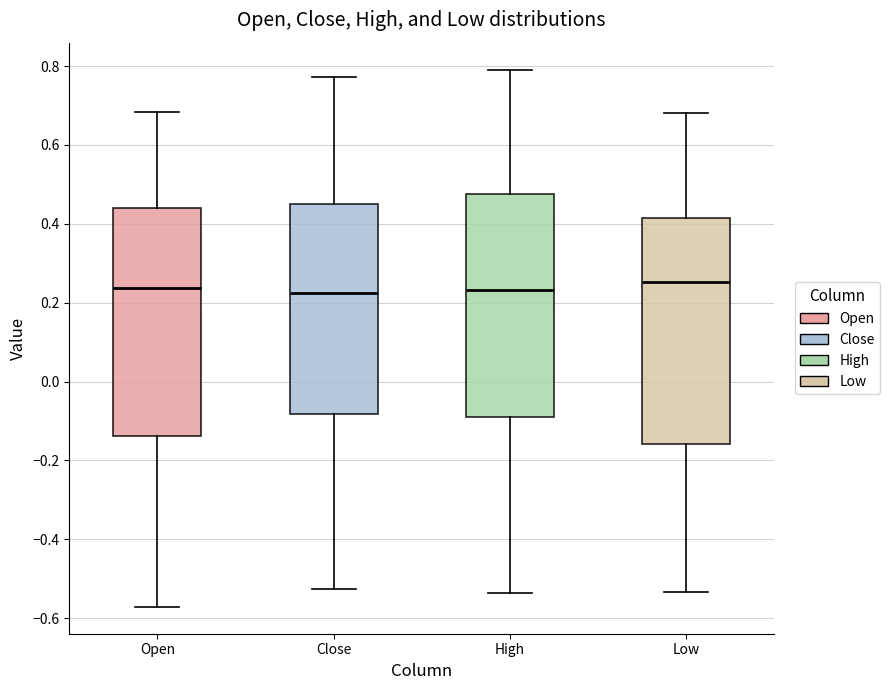

Reading left to right, read every box against the y-axis: the position of its median line, the range the box covers, and the ends of its whiskers. The values are not printed on the chart, so give them approximately, as read against the axis.

Open: median 0.24, box -0.14 to 0.44, whiskers -0.58 to 0.68
Close: median 0.22, box -0.08 to 0.44, whiskers -0.52 to 0.78
High: median 0.24, box -0.10 to 0.48, whiskers -0.54 to 0.80
Low: median 0.26, box -0.16 to 0.42, whiskers -0.54 to 0.68